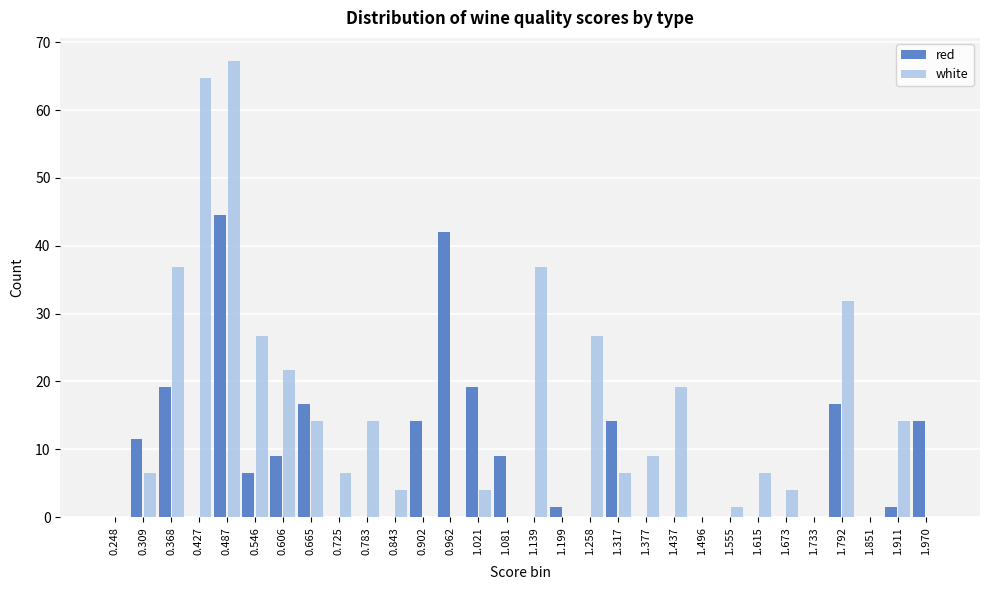

The value of red at 0.248 is -13.9. True or false?

False